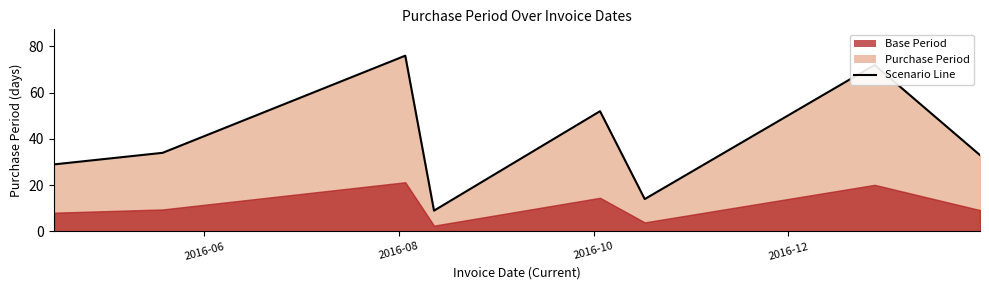

How many points are lower than both their immediate neighbors (excluding endpoints)?

2